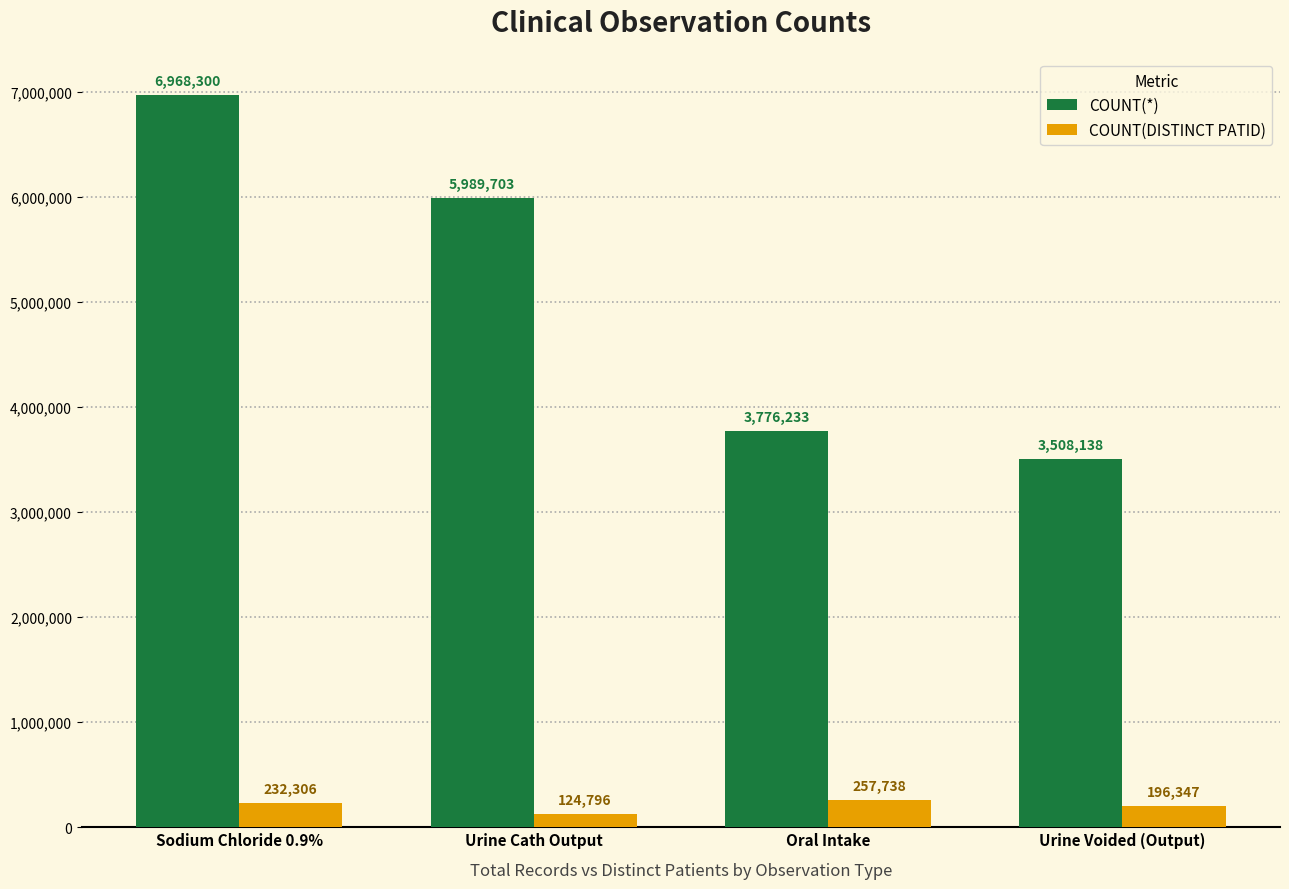

What is the value of the COUNT(DISTINCT PATID) bar at the 4th from the left?

196347